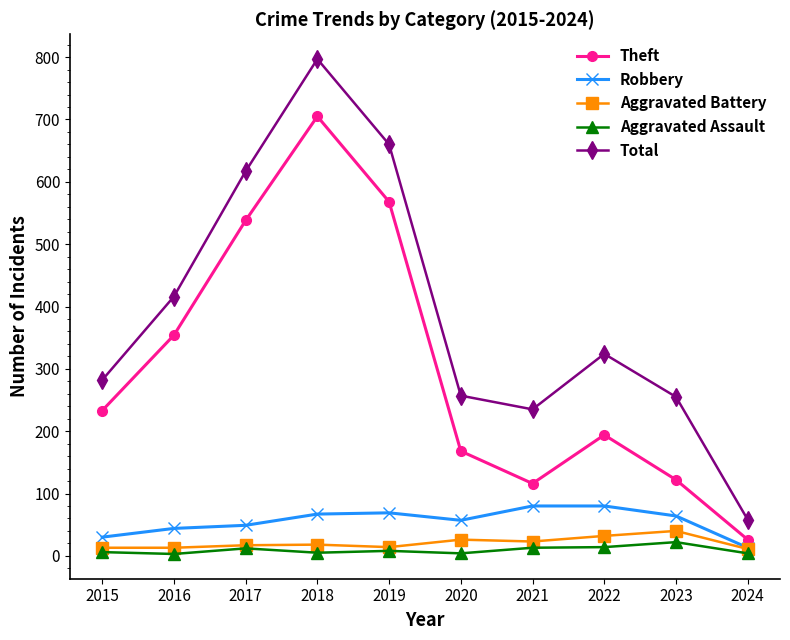

What is the highest value of the Aggravated Assault series?

22